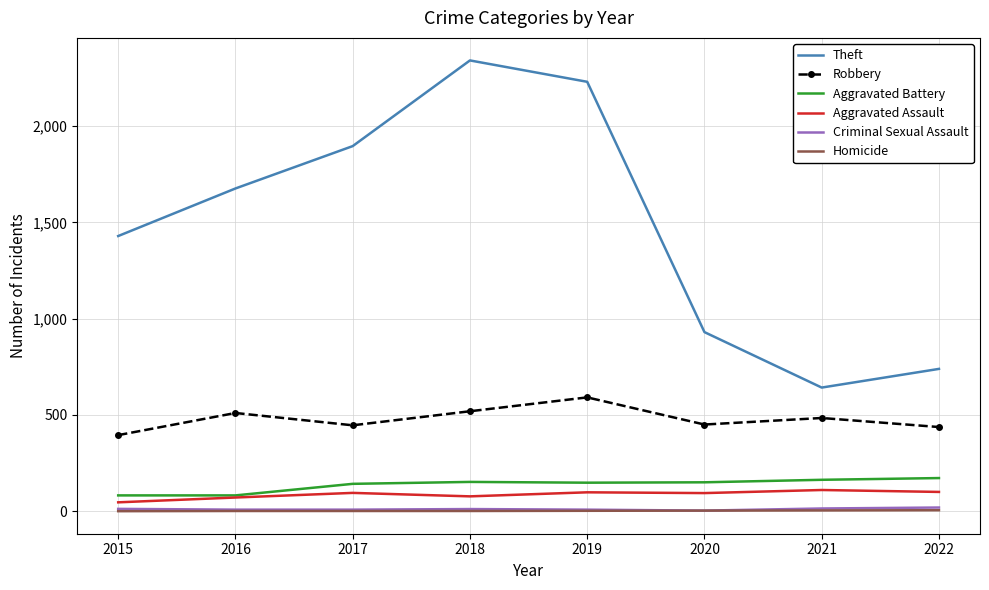

At how many categories does at least one series exceed 1913?

2